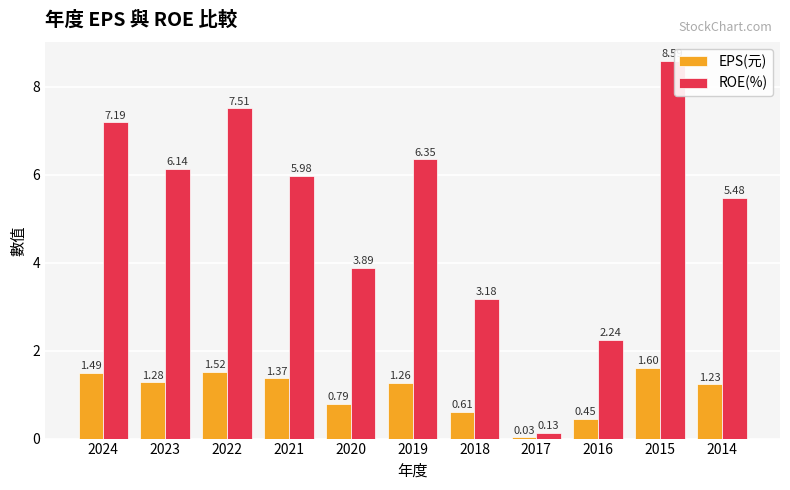

Which series changed the most between 2022 and 2018?

ROE(%)